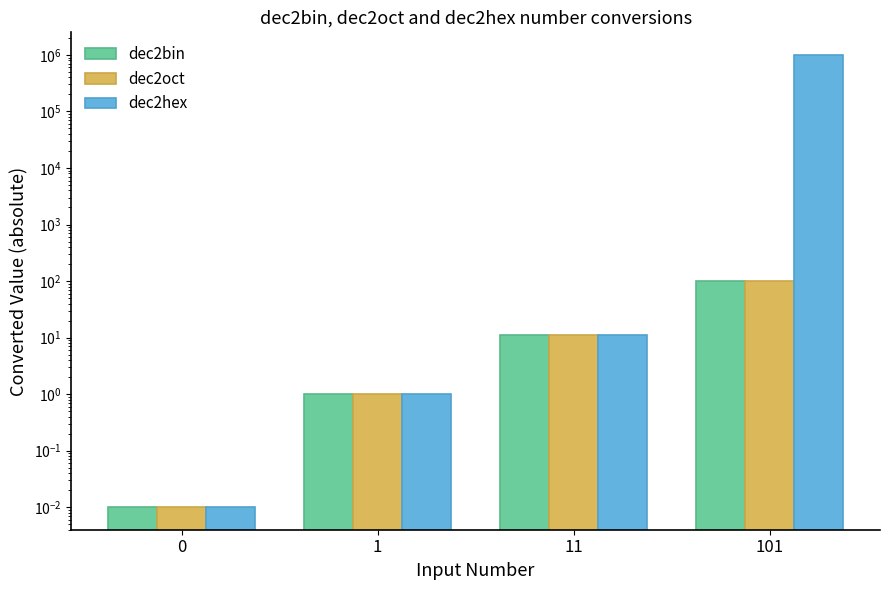

Which series has the largest total across all categories?

dec2hex